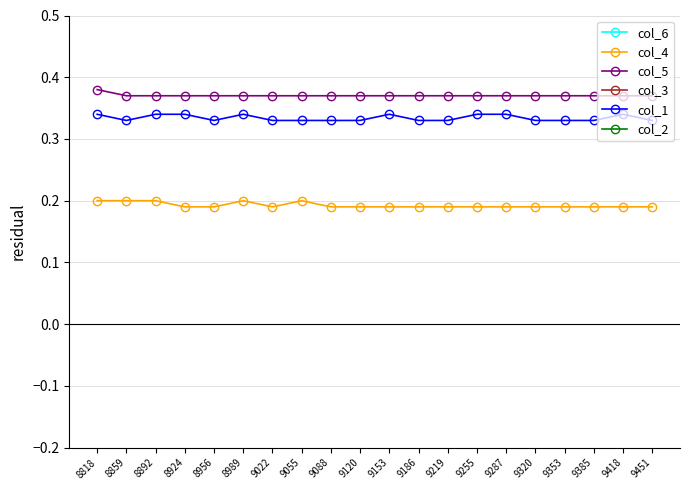

Reading left to right, transcribe all the data shown in this chart.

col_6: -0.4	-0.4	-0.4	-0.4	-0.4	-0.4	-0.4	-0.4	-0.4	-0.4	-0.4	-0.4	-0.4	-0.4	-0.4	-0.4	-0.4	-0.4	-0.4	-0.4
col_4: 0.2	0.2	0.2	0.2	0.2	0.2	0.2	0.2	0.2	0.2	0.2	0.2	0.2	0.2	0.2	0.2	0.2	0.2	0.2	0.2
col_5: 0.4	0.4	0.4	0.4	0.4	0.4	0.4	0.4	0.4	0.4	0.4	0.4	0.4	0.4	0.4	0.4	0.4	0.4	0.4	0.4
col_3: 0.6	0.6	0.6	0.6	0.6	0.6	0.6	0.6	0.6	0.6	0.6	0.6	0.6	0.6	0.6	0.6	0.6	0.6	0.6	0.6
col_1: 0.3	0.3	0.3	0.3	0.3	0.3	0.3	0.3	0.3	0.3	0.3	0.3	0.3	0.3	0.3	0.3	0.3	0.3	0.3	0.3
col_2: -0.7	-0.7	-0.7	-0.7	-0.7	-0.7	-0.7	-0.7	-0.7	-0.7	-0.7	-0.7	-0.7	-0.7	-0.7	-0.7	-0.7	-0.7	-0.7	-0.7